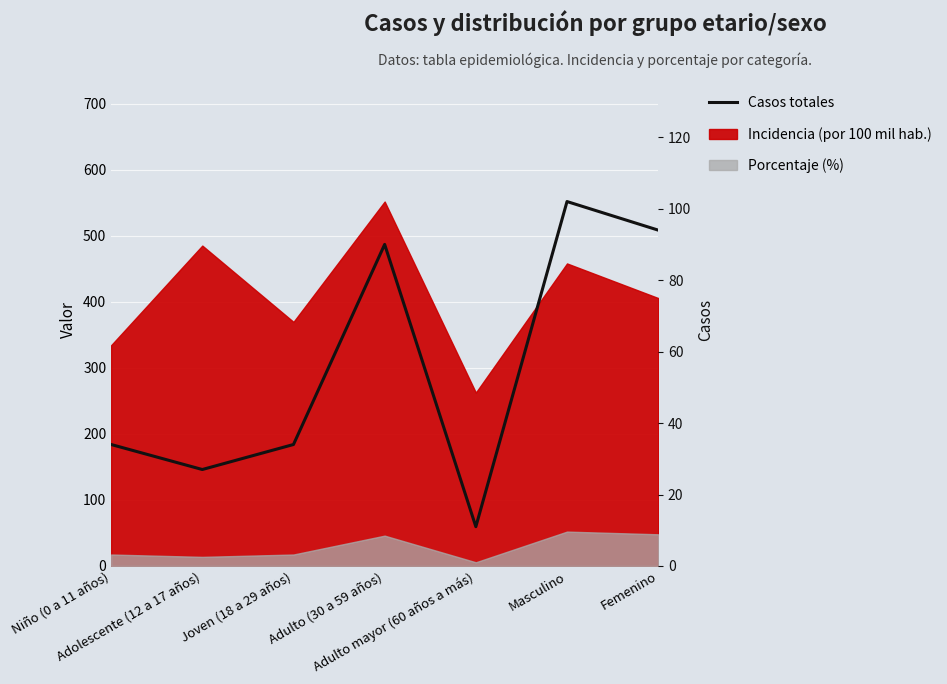

List the labels in order of value, smallest first.

Adulto mayor (60 años a más), Adolescente (12 a 17 años), Niño (0 a 11 años), Joven (18 a 29 años), Adulto (30 a 59 años), Femenino, Masculino